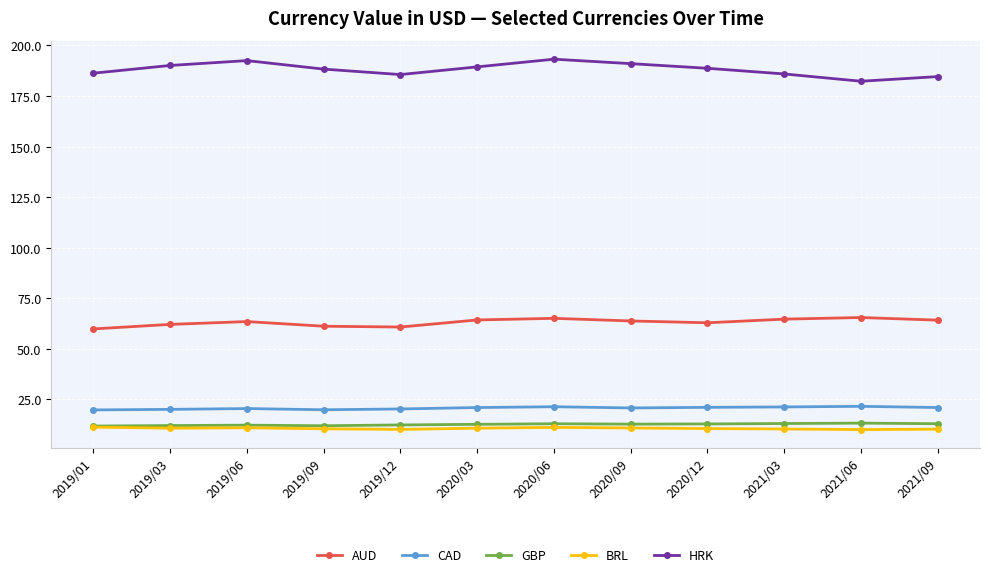

The value of HRK at 2019/06 is 192.5. True or false?

True